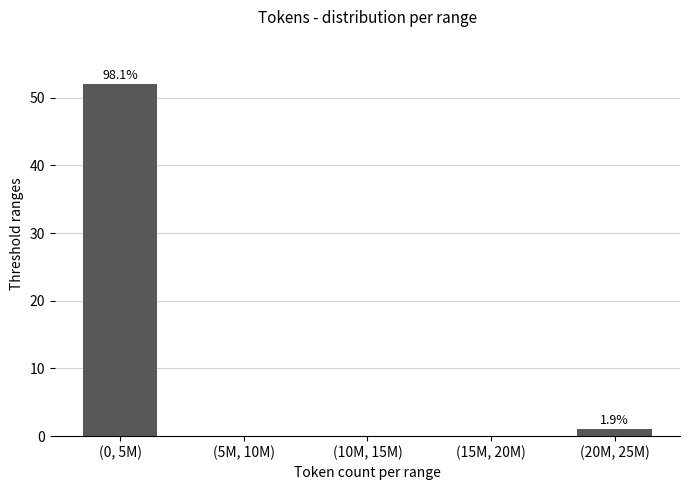

Reading left to right, what are all the values shown in this chart?

(0, 5M)=52	(5M, 10M)=0	(10M, 15M)=0	(15M, 20M)=0	(20M, 25M)=1